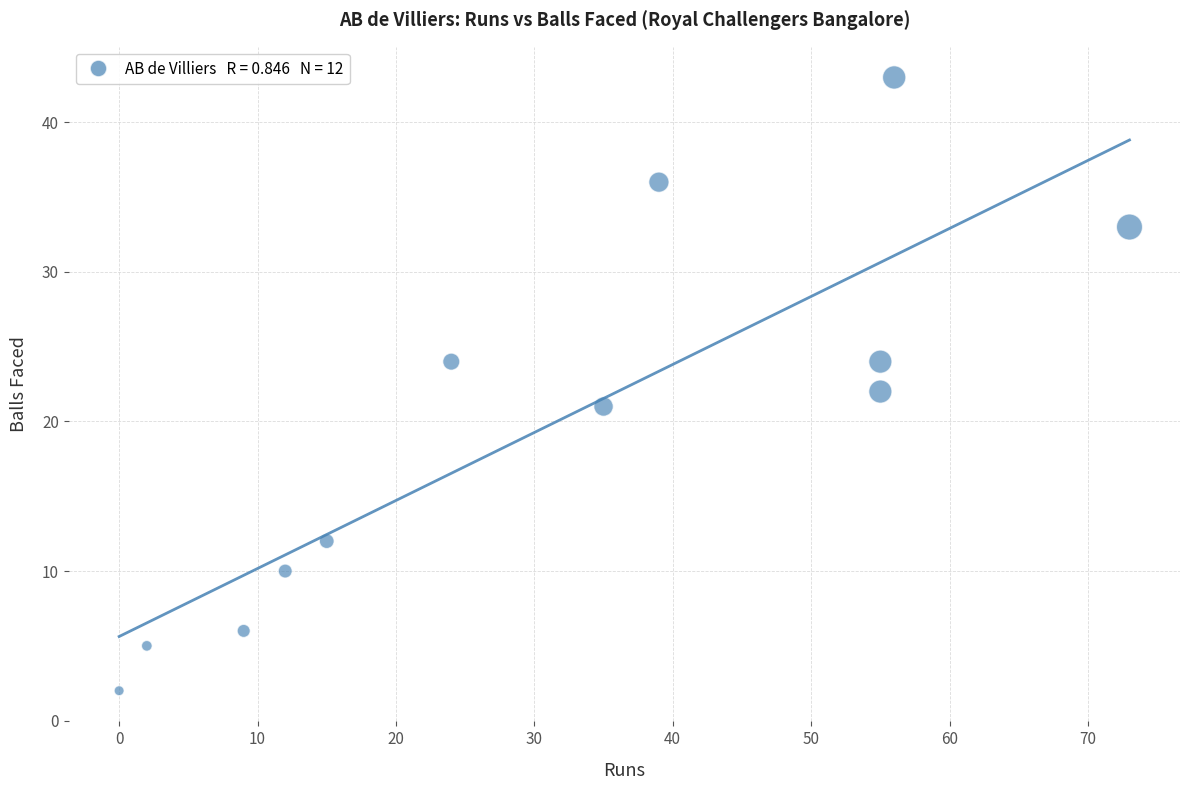

What is the range of Y values (max minus min)?

41